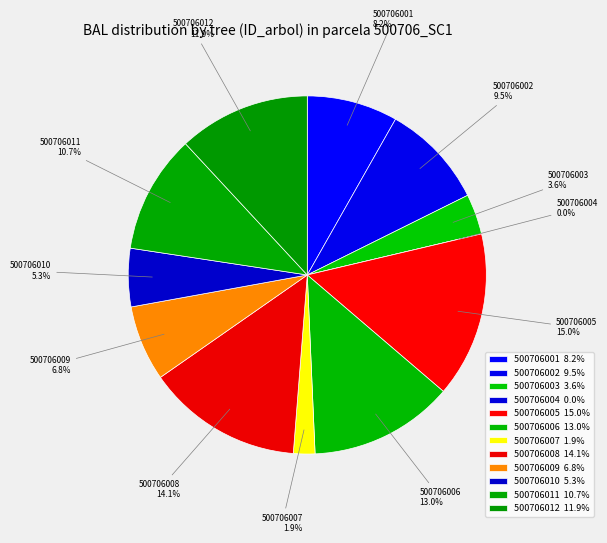

To the nearest percent, what is the difference between the 500706011 and 500706003 slice percentages?

7%